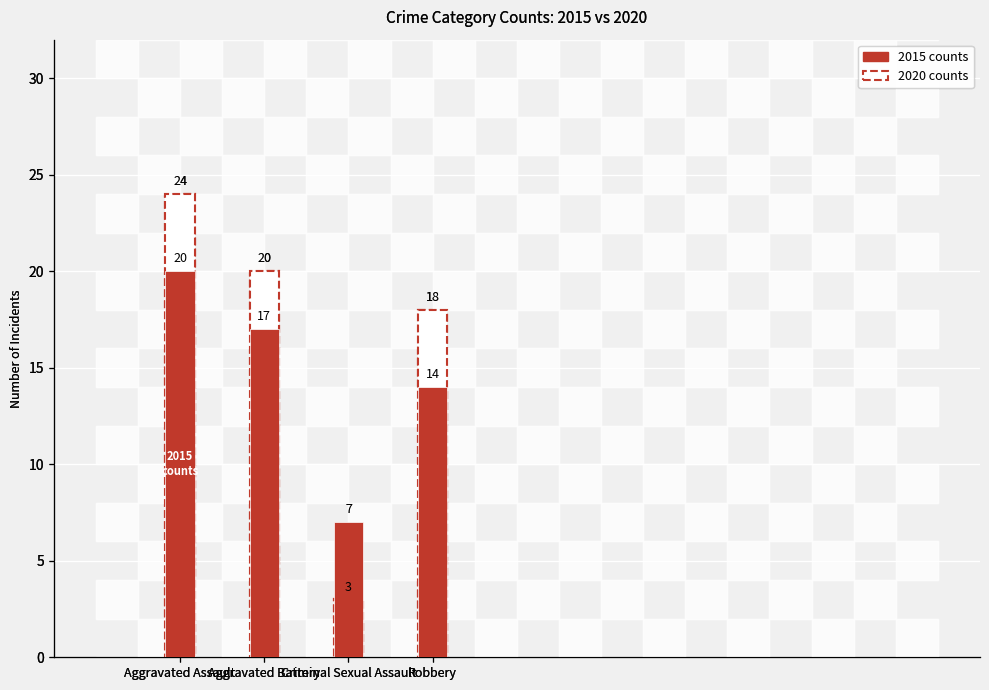

What is the approximate value of 2020 at Criminal Sexual Assault, to the nearest 5?

5